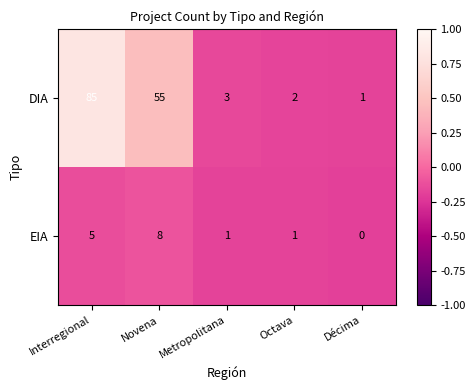

Is the value of EIA at Interregional greater than the value of DIA at Interregional?

No